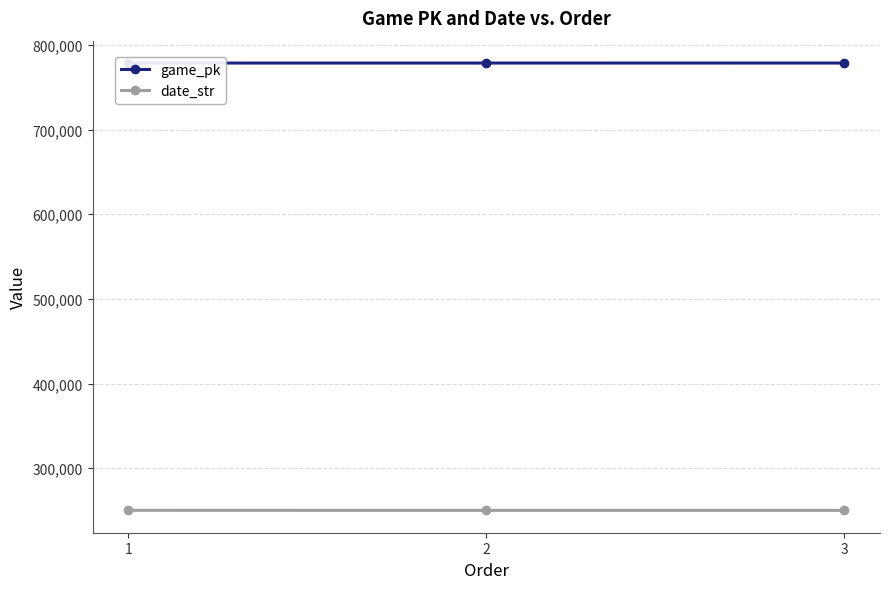

What is the value of the date_str point at the 3rd from the left?

250330